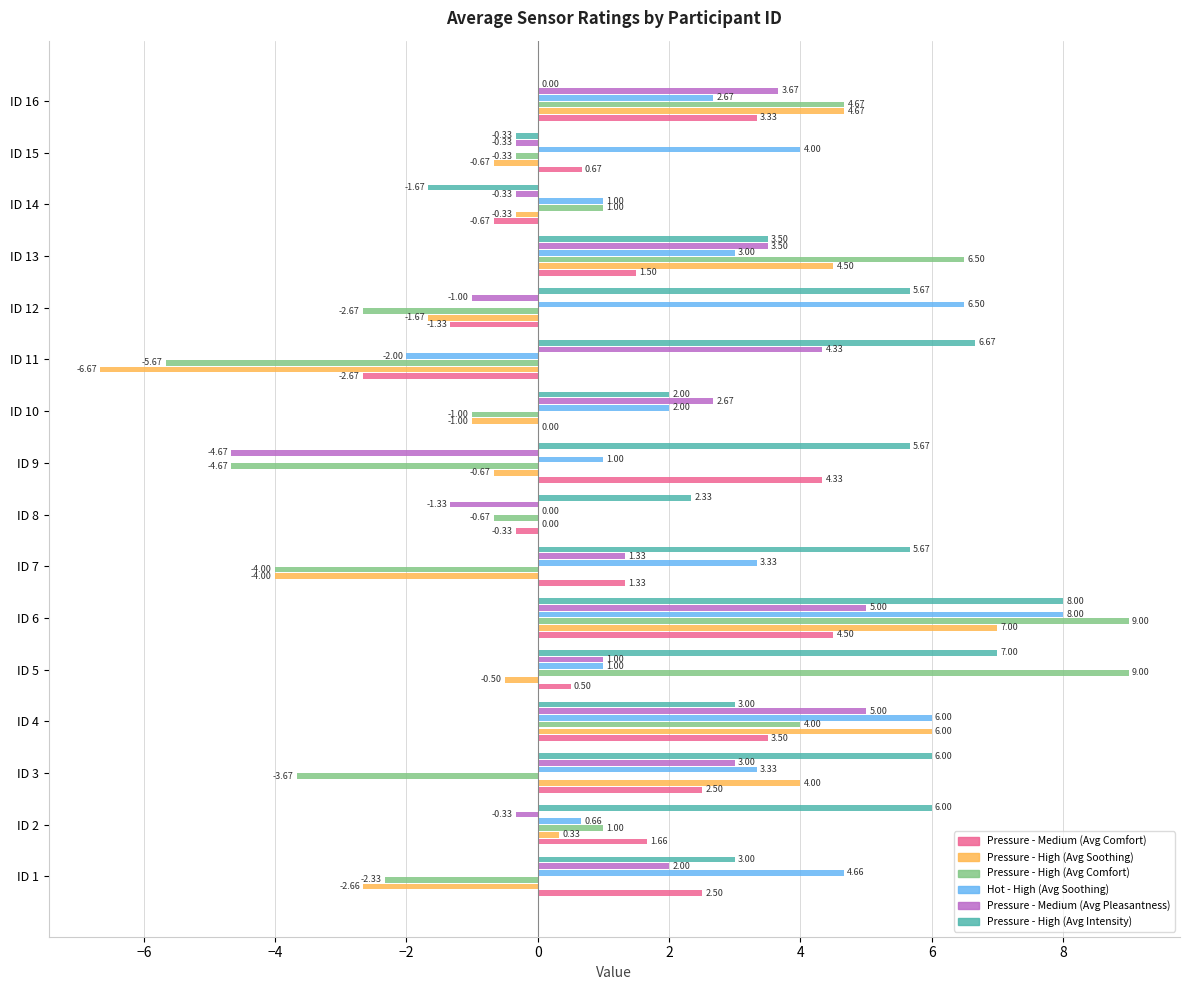

Between ID 2 and ID 6, which series saw the biggest shift?

Pressure - High (Avg Comfort)